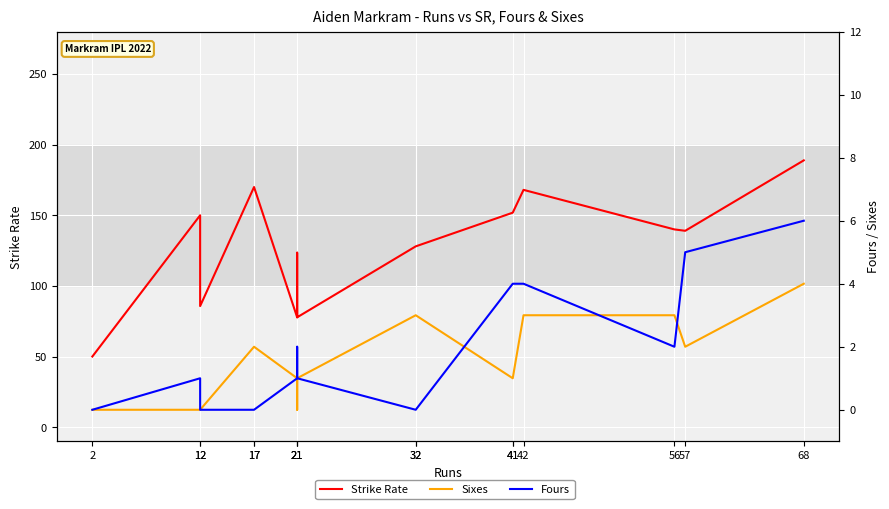

Does the chart display data point markers on the line(s)?

No